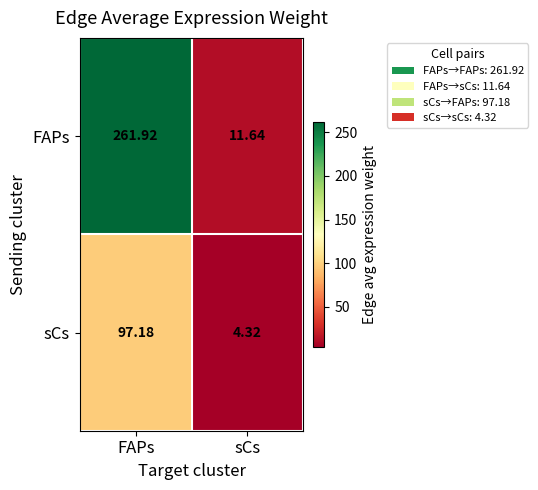

Which label corresponds to the smallest value in the chart?

sCs